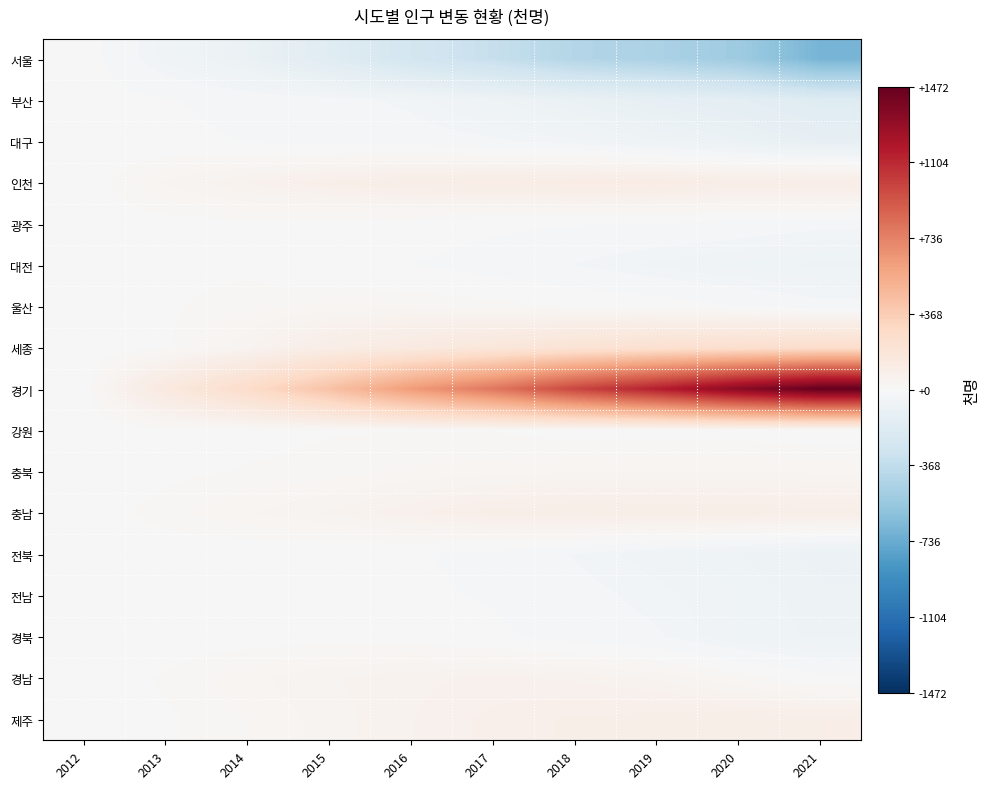

Reading left to right, extract all data points from this chart.

서울: 2012=0	2013=-51	2014=-92	2015=-173	2016=-265	2017=-338	2018=-429	2019=-466	2020=-527	2021=-686
부산: 2012=0	2013=-10	2014=-19	2015=-25	2016=-40	2017=-68	2018=-97	2019=-124	2020=-146	2021=-188
대구: 2012=0	2013=-4	2014=-13	2015=-19	2016=-22	2017=-31	2018=-44	2019=-68	2020=-88	2021=-121
인천: 2012=0	2013=36	2014=59	2015=81	2016=99	2017=104	2018=111	2019=113	2020=99	2021=104
광주: 2012=0	2013=4	2014=7	2015=3	2016=0	2017=-6	2018=-10	2019=-13	2020=-19	2021=-28
대전: 2012=0	2013=8	2014=7	2015=-7	2016=-11	2017=-23	2018=-35	2019=-50	2020=-61	2021=-73
울산: 2012=0	2013=9	2014=19	2015=26	2016=25	2017=18	2018=9	2019=1	2020=-11	2021=-26
세종: 2012=0	2013=9	2014=43	2015=97	2016=130	2017=167	2018=201	2019=228	2020=243	2021=258
경기: 2012=0	2013=142	2014=265	2015=429	2016=623	2017=780	2018=984	2019=1147	2020=1334	2021=1472
강원: 2012=0	2013=3	2014=5	2015=10	2016=11	2017=11	2018=4	2019=3	2020=4	2021=-1
충북: 2012=0	2013=7	2014=13	2015=17	2016=25	2017=28	2018=33	2019=34	2020=35	2021=31
충남: 2012=0	2013=19	2014=33	2015=48	2016=67	2017=87	2018=97	2019=95	2020=92	2021=90
전북: 2012=0	2013=0	2014=-1	2015=-4	2016=-9	2017=-19	2018=-36	2019=-54	2020=-69	2021=-87
전남: 2012=0	2013=-3	2014=-4	2015=-2	2016=-7	2017=-14	2018=-27	2019=-41	2020=-58	2021=-78
경북: 2012=0	2013=1	2014=3	2015=4	2016=2	2017=-7	2018=-21	2019=-32	2020=-59	2021=-72
경남: 2012=0	2013=14	2014=31	2015=45	2016=54	2017=61	2018=55	2019=44	2020=21	2021=-5
제주: 2012=0	2013=9	2014=23	2015=40	2016=57	2017=73	2018=83	2019=87	2020=91	2021=92